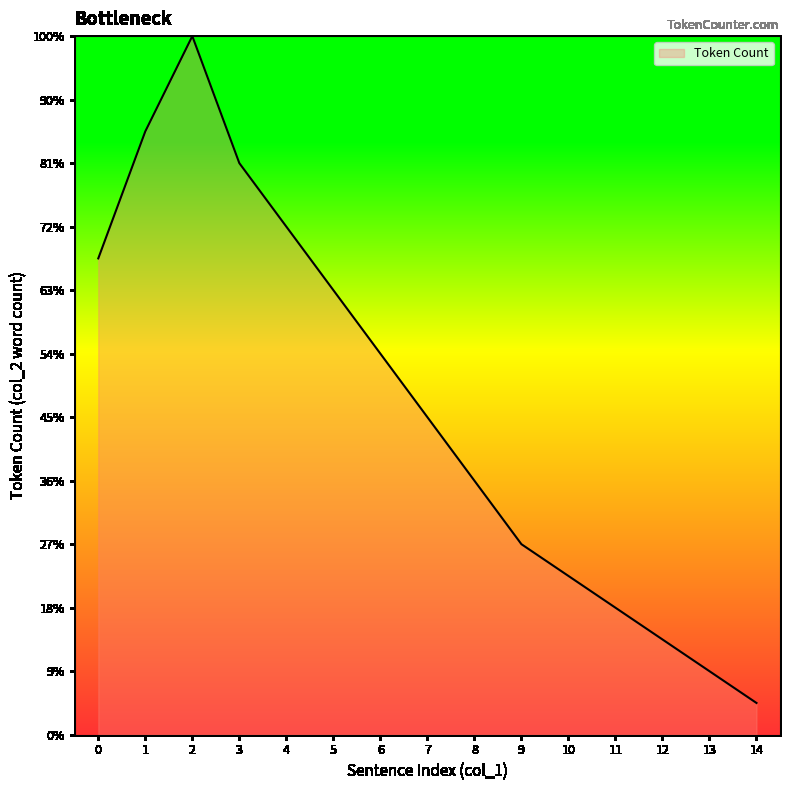

What is the value of the 11th point from the left?

5